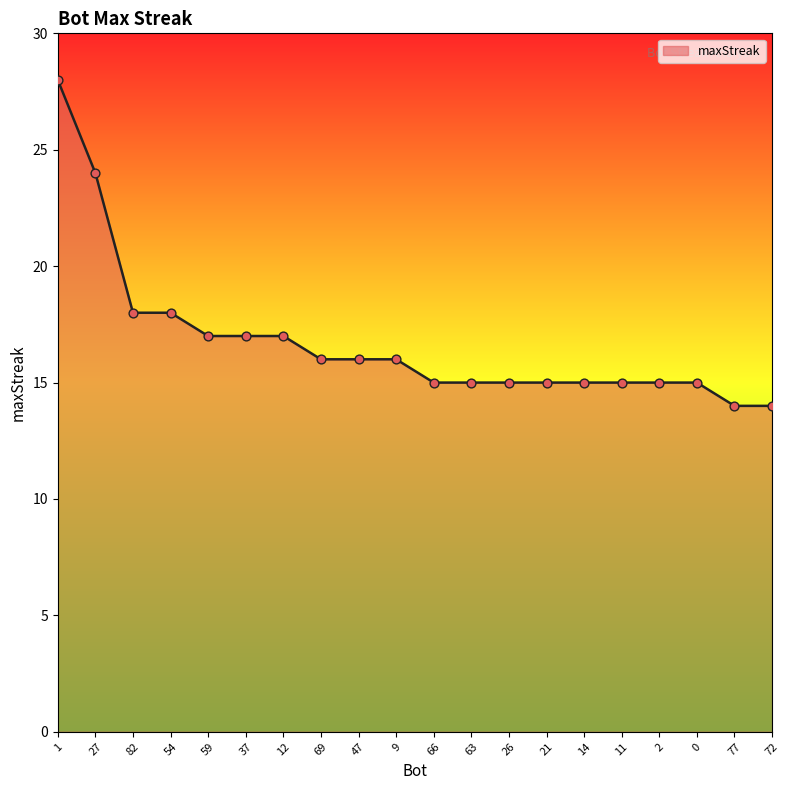

What is the change in value from 47 to 2?

-1